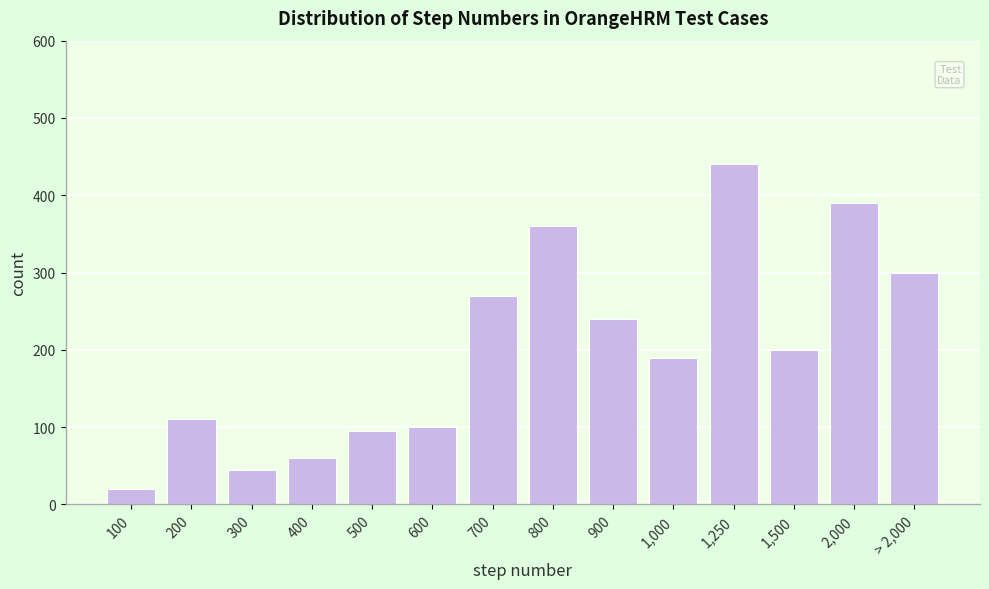

Reading left to right, extract all data points from this chart.

20	110	45	60	95	100	270	360	240	190	440	200	390	300